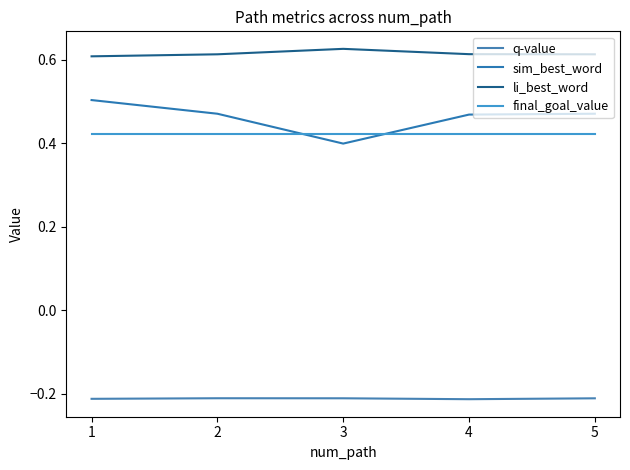

True or false: sim_best_word has a value of 0.5 at 5.

True